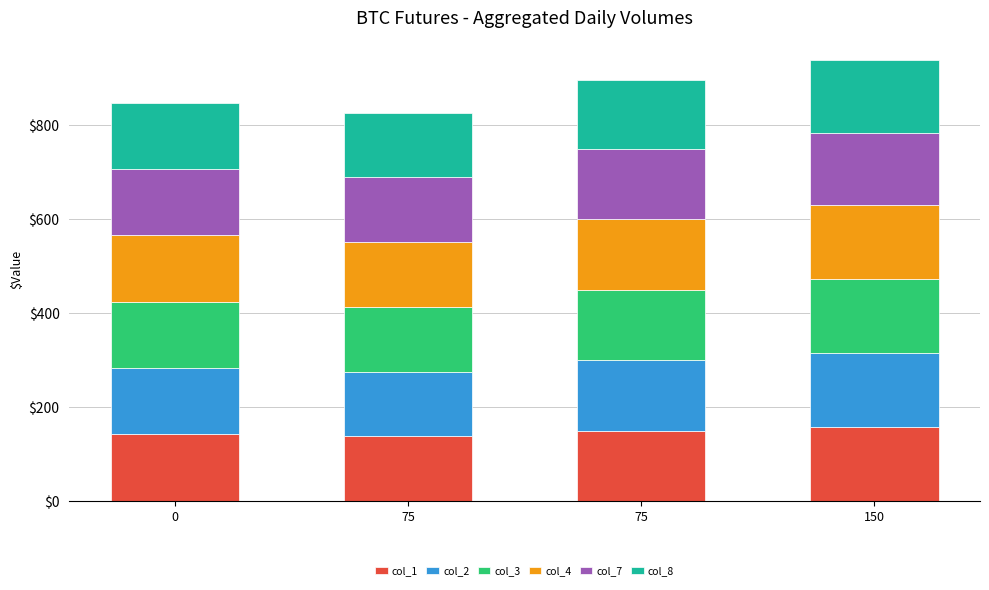

What are all the series names shown in the legend?

col_1, col_2, col_3, col_4, col_7, col_8